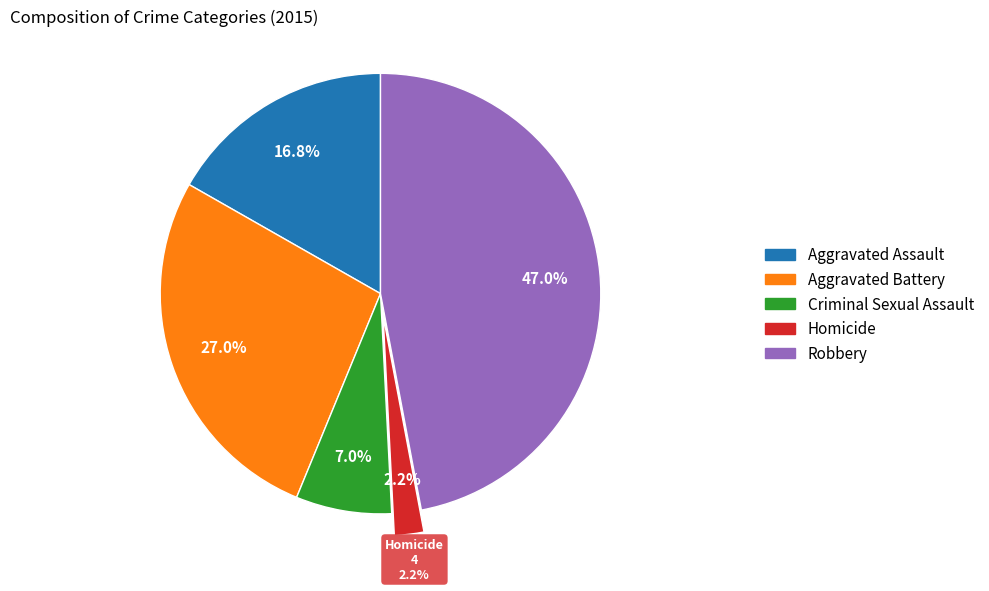

Approximately how many times larger is the value at Criminal Sexual Assault compared to Homicide?

3.2